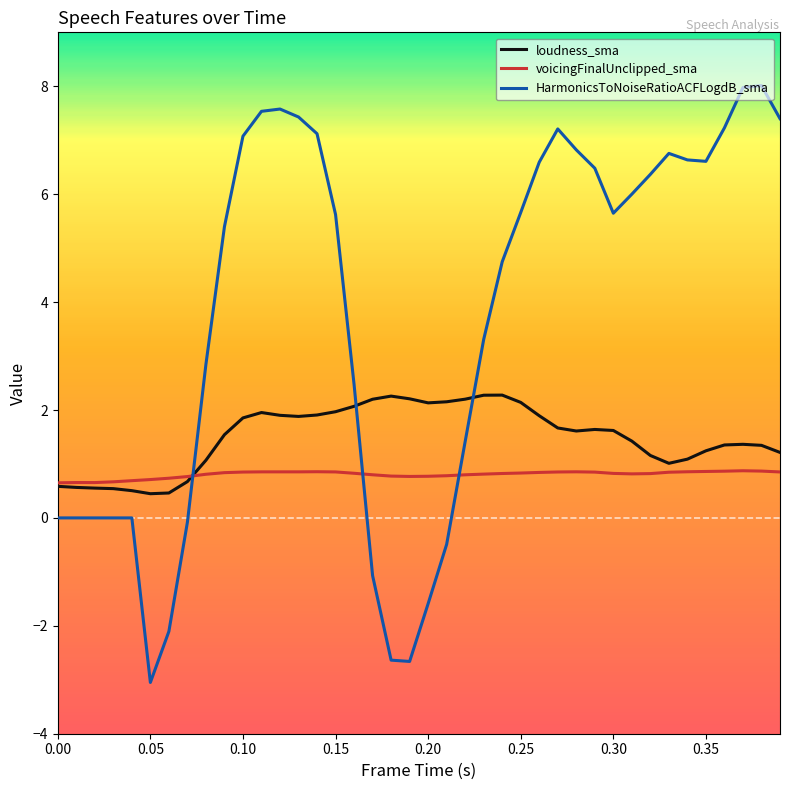

What are all the series names shown in the legend?

loudness_sma, voicingFinalUnclipped_sma, HarmonicsToNoiseRatioACFLogdB_sma